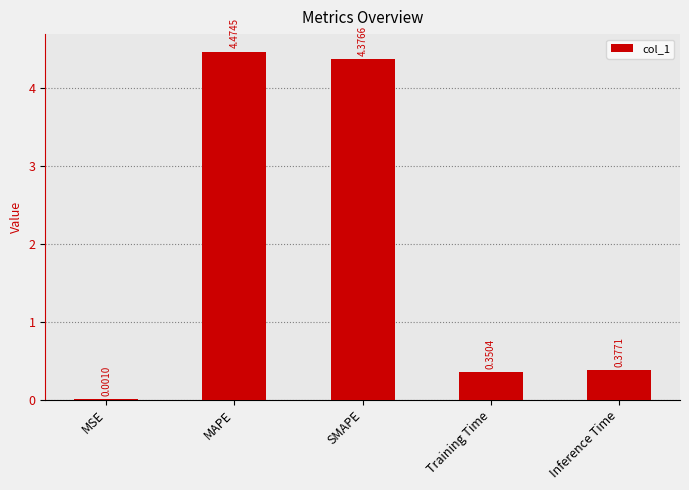

At which label is the value closest to 2?

Inference Time